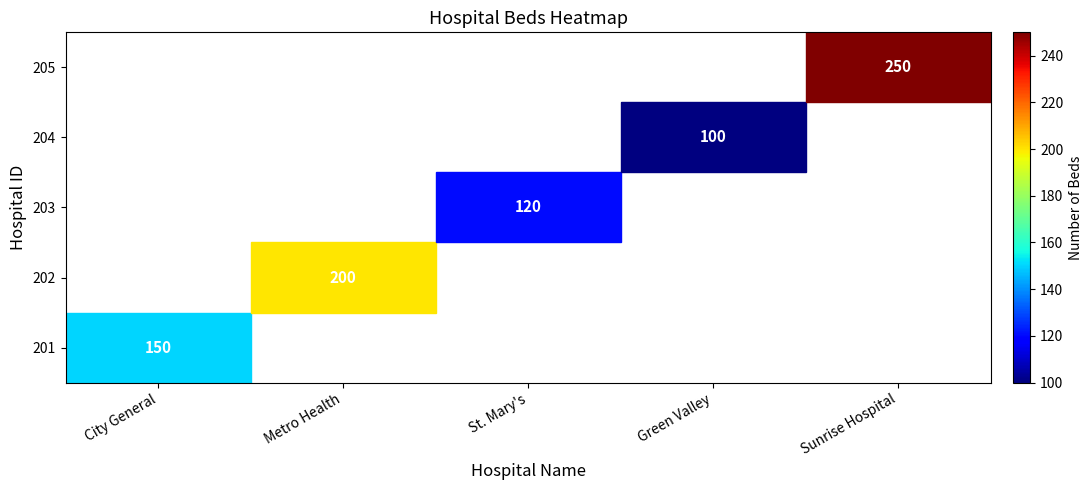

The 204 series shows 60 at Green Valley. True or false?

False